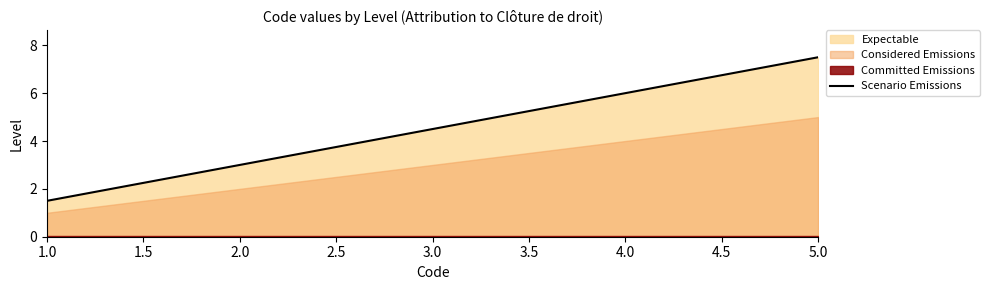

True or false: the data has more than 1 interior local peaks.

False